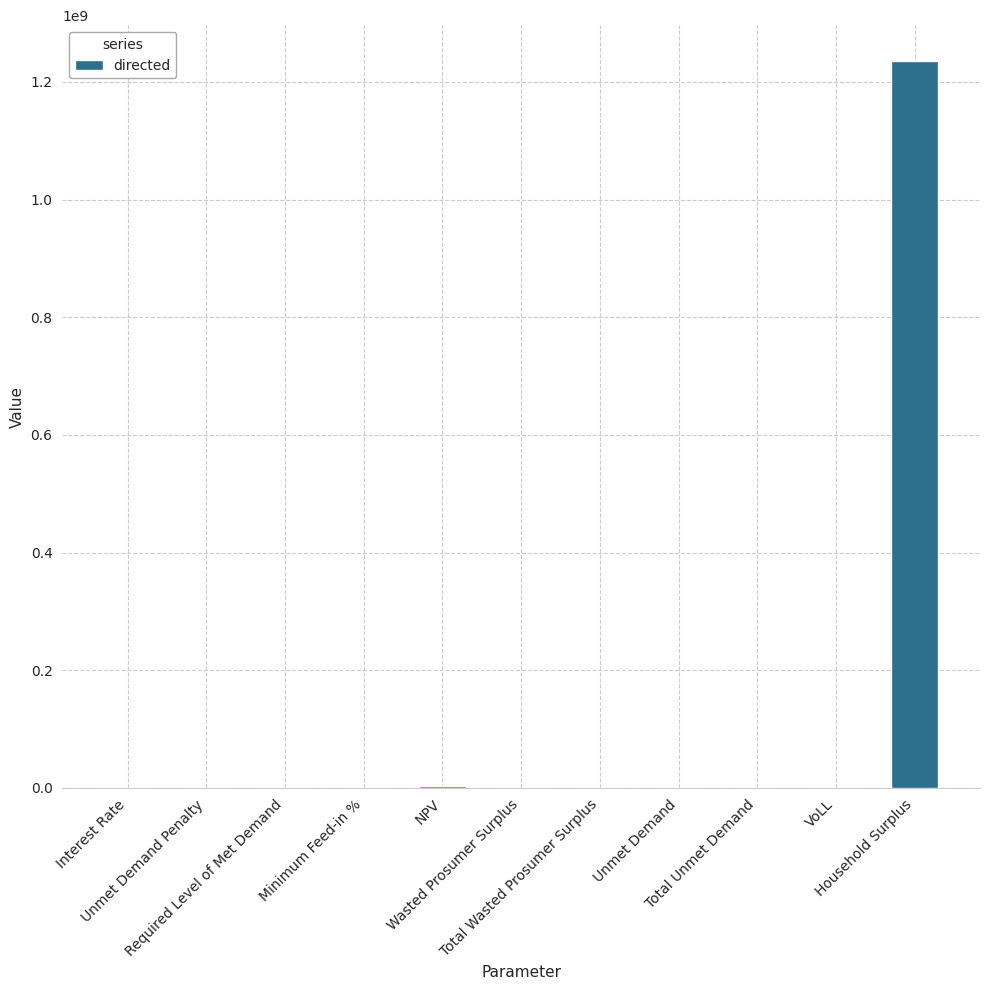

What is the maximum value shown in the chart?

1234602990.1